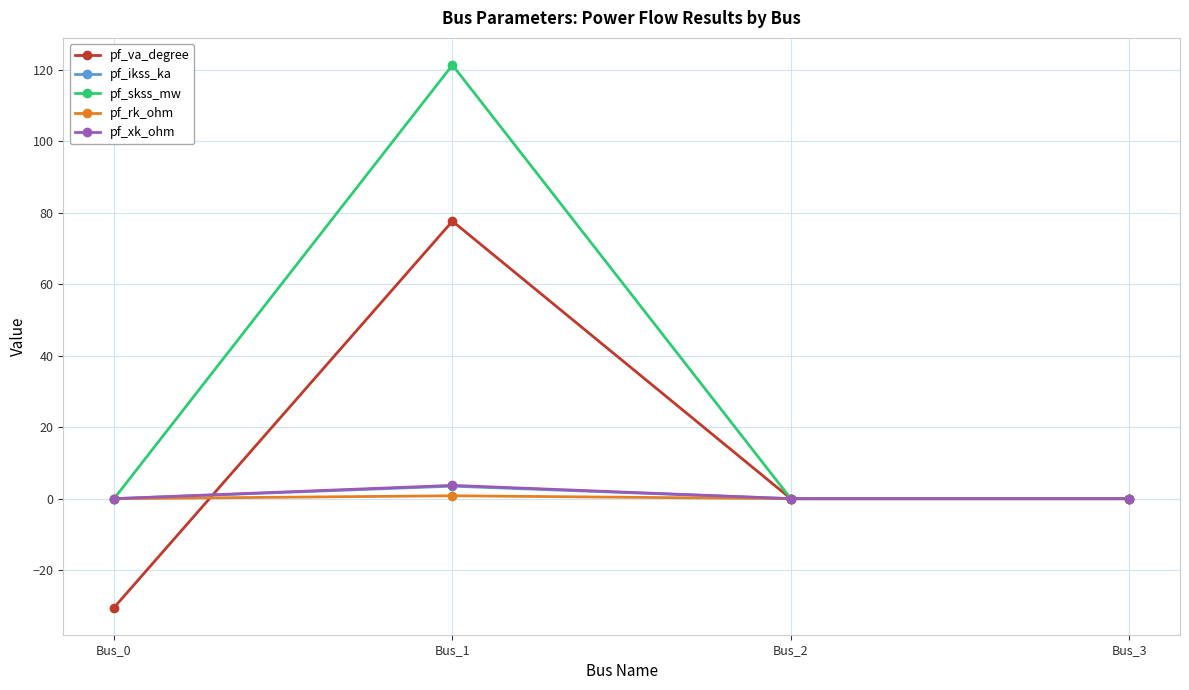

The value of pf_skss_mw at Bus_2 is 76.2. True or false?

False